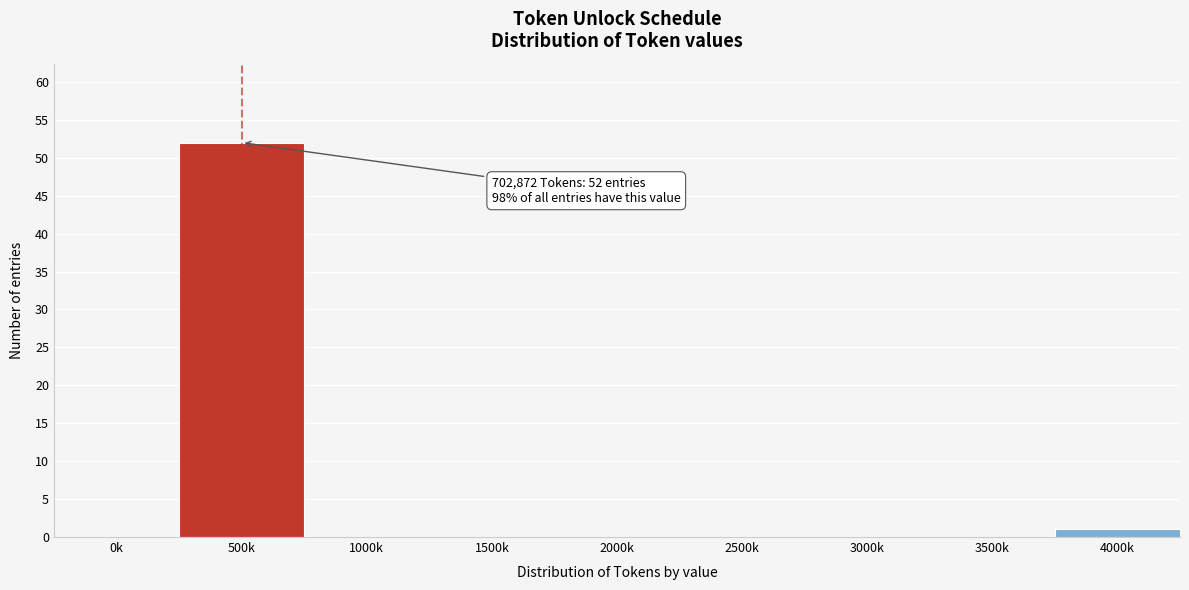

Reading left to right, extract all data points from this chart.

0k=0	500k=52	1000k=0	1500k=0	2000k=0	2500k=0	3000k=0	3500k=0	4000k=1